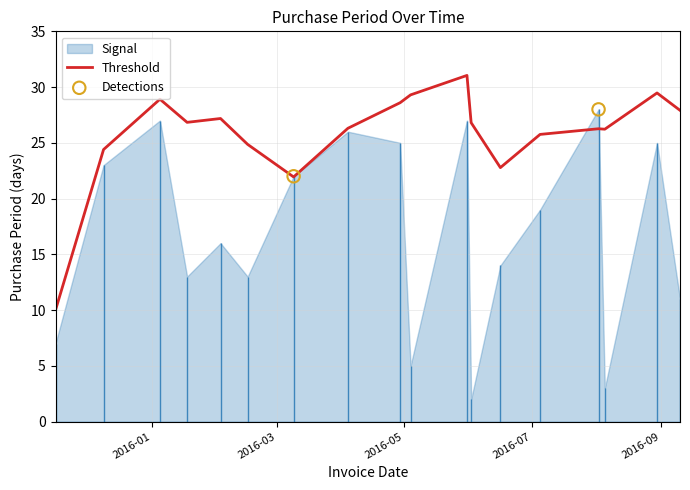

Approximately how many times larger is the value at 2016-08-05 compared to 2016-02-16?

0.2